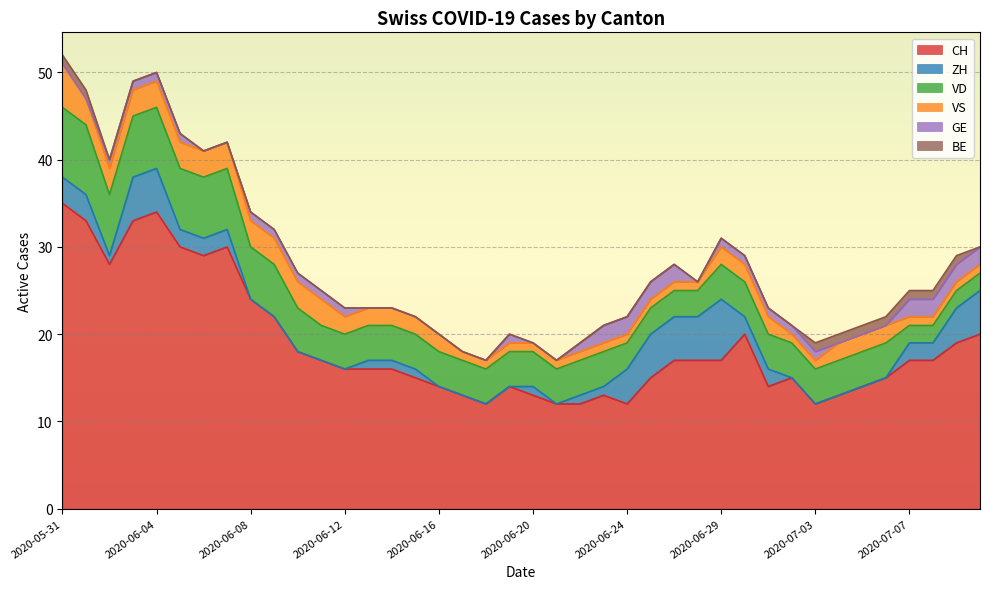

What is the label of the 17th point from the left?

2020-06-16